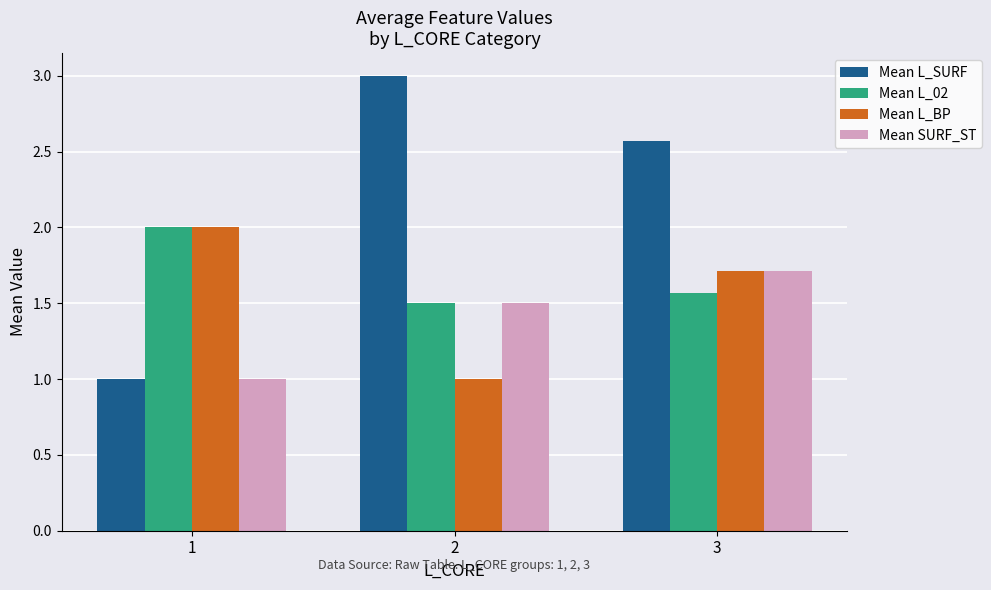

Between 1 and 3, which series saw the biggest shift?

Mean L_SURF